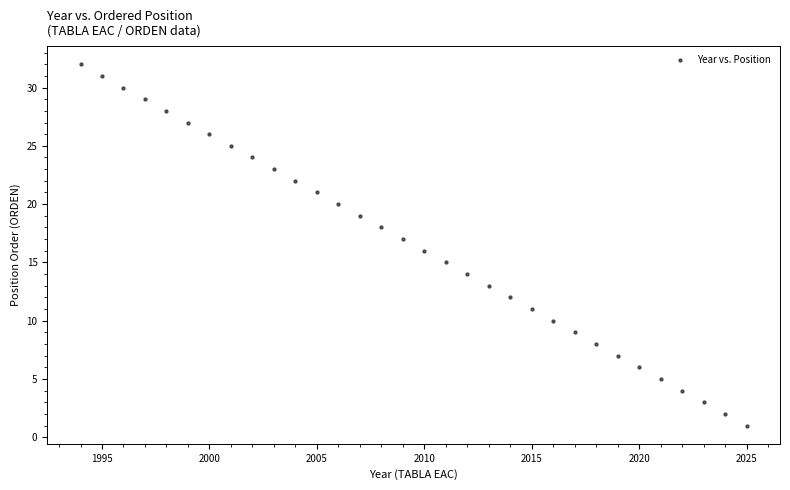

What is the range of X values (max minus min)?

31